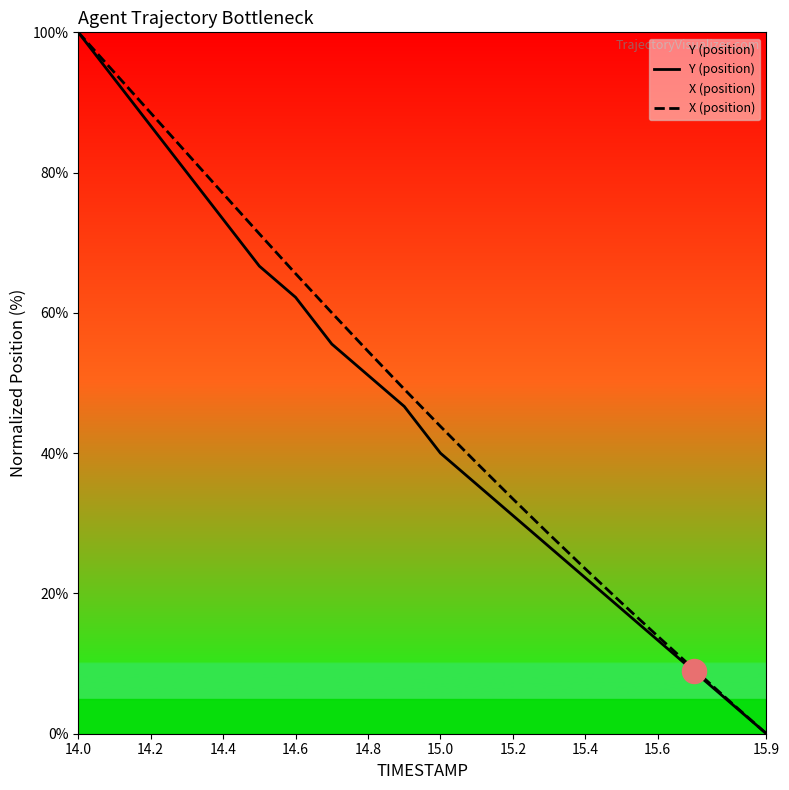

At how many categories does at least one series exceed 8?

18